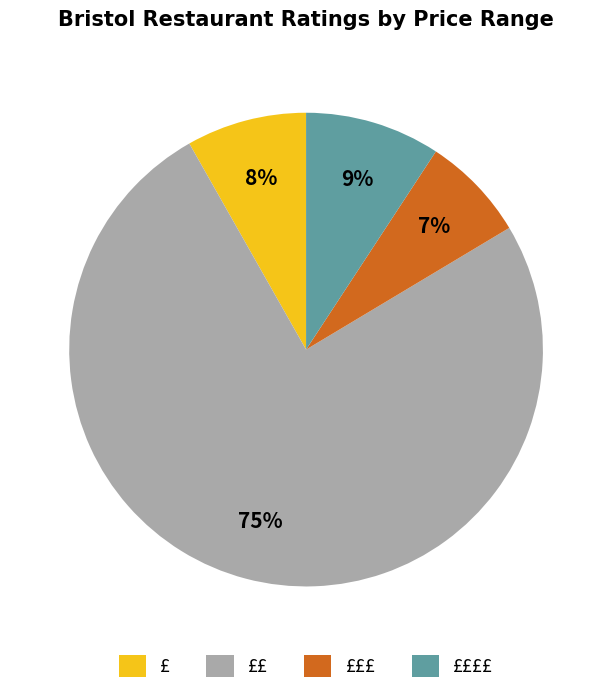

Is there a majority slice in this chart?

Yes